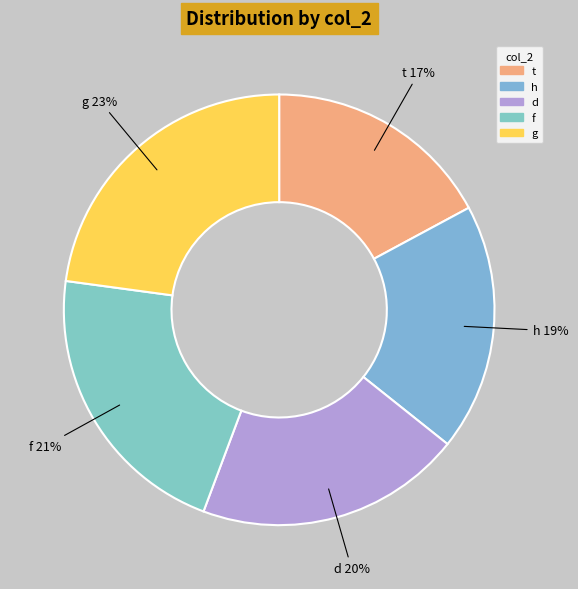

The t slice represents 22% of the pie. True or false?

False